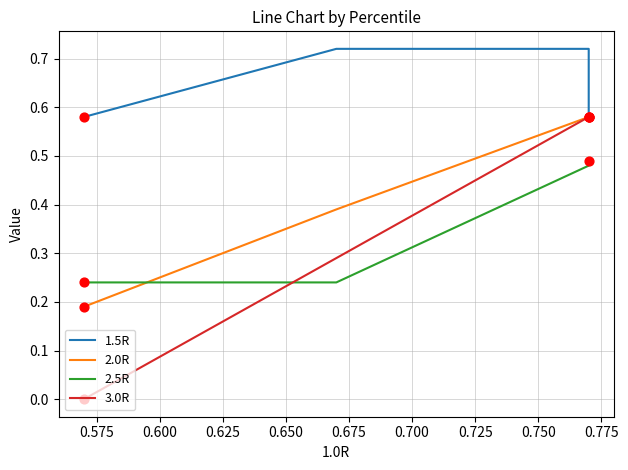

Which series has the widest spread of Y values?

3.0R